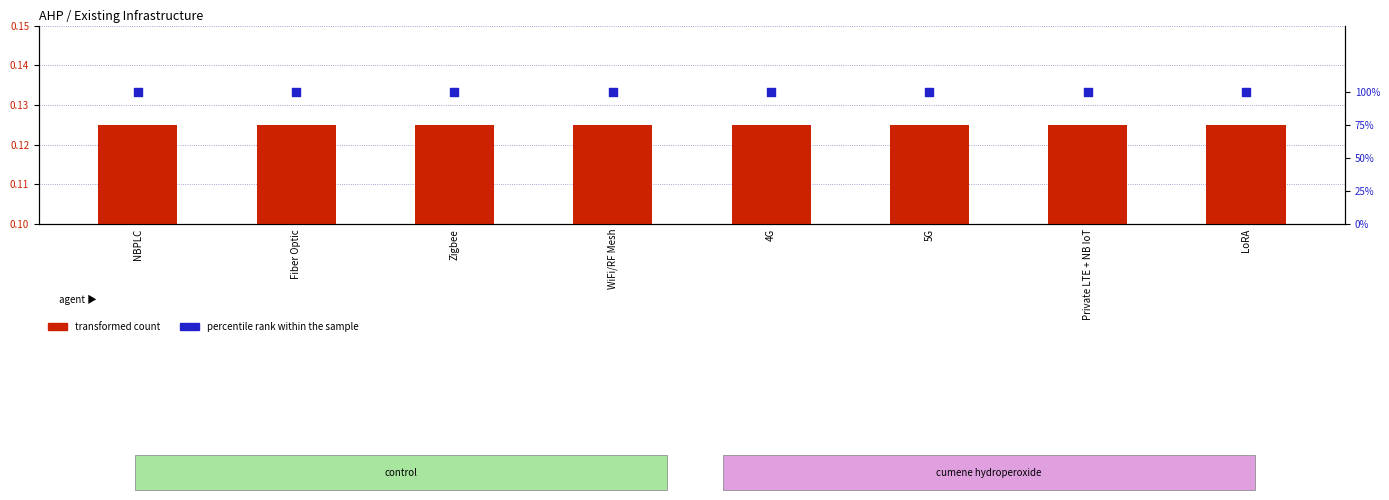

Which series has the widest spread of Y values?

transformed count